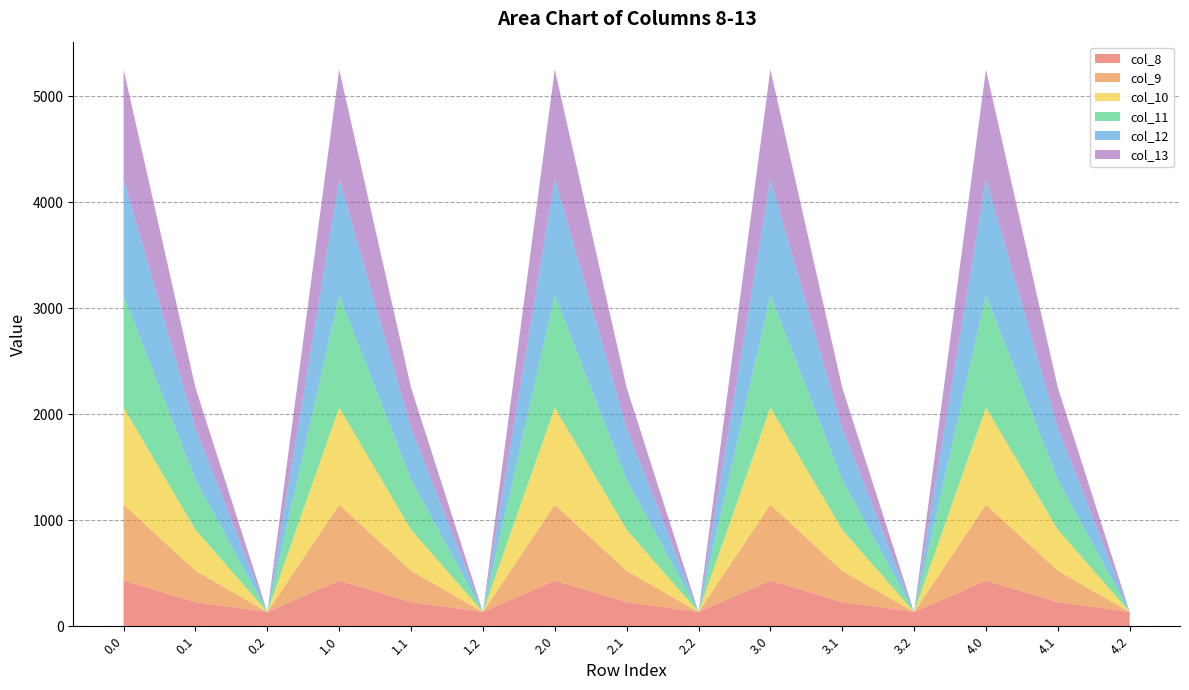

Reading right to left, extract all data points from this chart.

col_8: 4.2=134.2	4.1=227.5	4.0=430.3	3.2=134.2	3.1=227.5	3.0=430.3	2.2=134.2	2.1=227.5	2.0=430.3	1.2=134.2	1.1=227.5	1.0=430.3	0.2=134.2	0.1=227.5	0.0=430.3
col_9: 4.2=0.0	4.1=295.9	4.0=716.9	3.2=0.0	3.1=295.9	3.0=716.9	2.2=0.0	2.1=295.9	2.0=716.9	1.2=0.0	1.1=295.9	1.0=716.9	0.2=0.0	0.1=295.9	0.0=716.9
col_10: 4.2=0.0	4.1=388.1	4.0=916.2	3.2=0.0	3.1=388.1	3.0=916.2	2.2=0.0	2.1=388.1	2.0=916.2	1.2=0.0	1.1=388.1	1.0=916.2	0.2=0.0	0.1=388.1	0.0=916.2
col_11: 4.2=0.0	4.1=471.7	4.0=1060.3	3.2=0.0	3.1=471.7	3.0=1060.3	2.2=0.0	2.1=471.7	2.0=1060.3	1.2=0.0	1.1=471.7	1.0=1060.3	0.2=0.0	0.1=471.7	0.0=1060.3
col_12: 4.2=0.0	4.1=485.4	4.0=1096.7	3.2=0.0	3.1=485.4	3.0=1096.7	2.2=0.0	2.1=485.4	2.0=1096.7	1.2=0.0	1.1=485.4	1.0=1096.7	0.2=0.0	0.1=485.4	0.0=1096.7
col_13: 4.2=0.0	4.1=382.7	4.0=1032.9	3.2=0.0	3.1=382.7	3.0=1032.9	2.2=0.0	2.1=382.7	2.0=1032.9	1.2=0.0	1.1=382.7	1.0=1032.9	0.2=0.0	0.1=382.7	0.0=1032.9